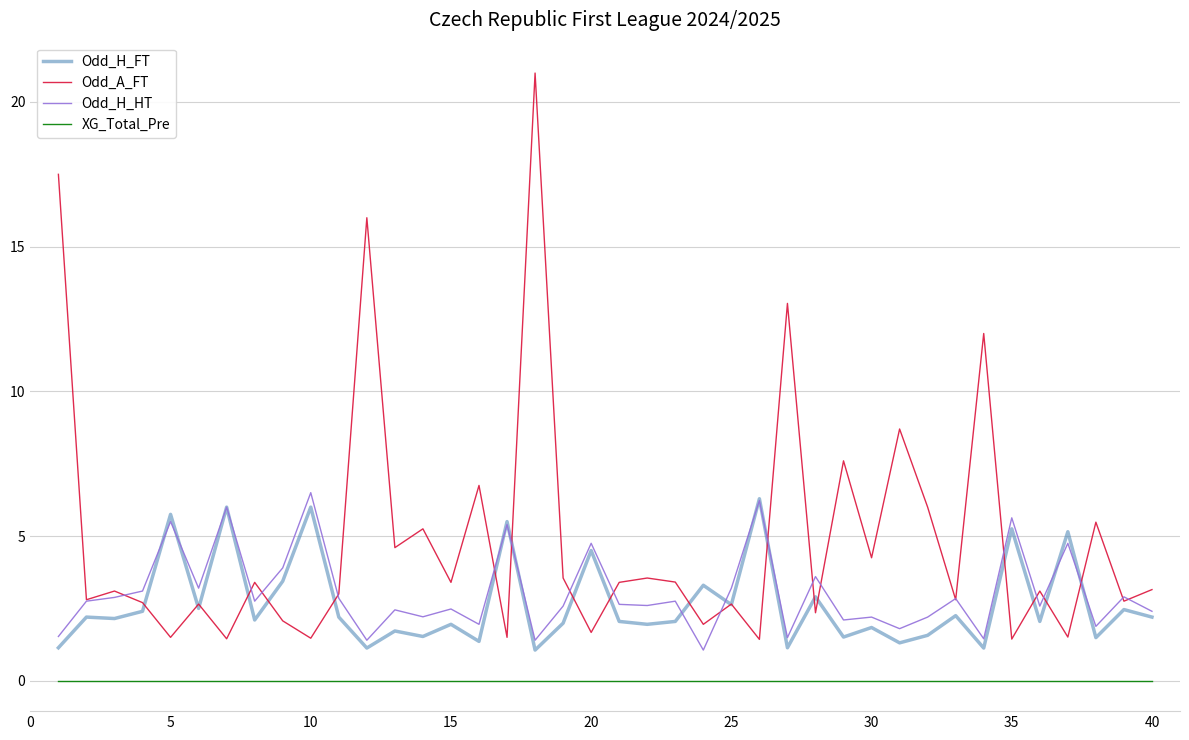

What is the minimum value for Odd_H_FT?

1.1